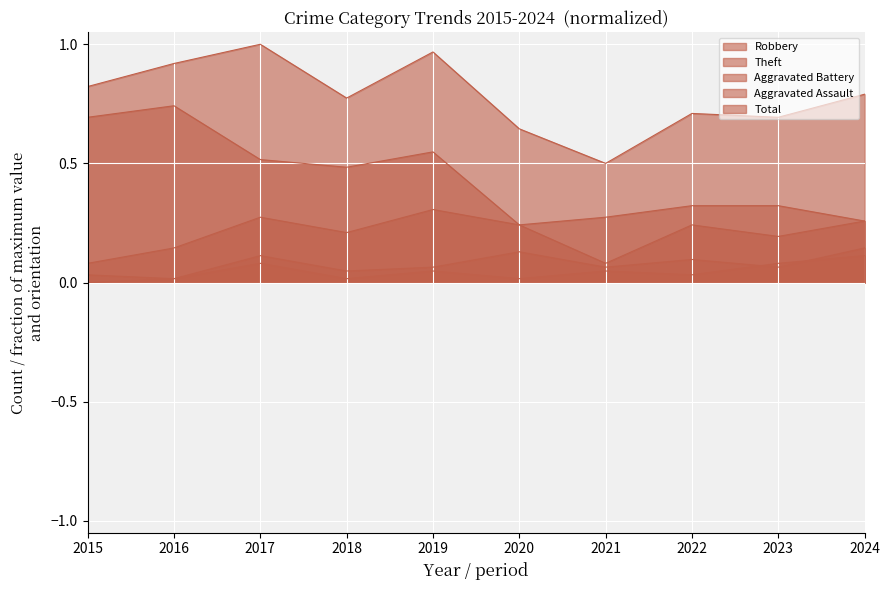

Reading left to right, what are all the values shown in this chart?

Robbery: 0.1	0.1	0.3	0.2	0.3	0.2	0.1	0.2	0.2	0.3
Theft: 0.7	0.7	0.5	0.5	0.5	0.2	0.3	0.3	0.3	0.3
Aggravated Battery: 0.0	0.0	0.1	0.0	0.1	0.1	0.1	0.1	0.1	0.1
Aggravated Assault: 0.0	0.0	0.1	0.0	0.0	0.0	0.0	0.0	0.1	0.1
Total: 0.8	0.9	1.0	0.8	1.0	0.6	0.5	0.7	0.7	0.8